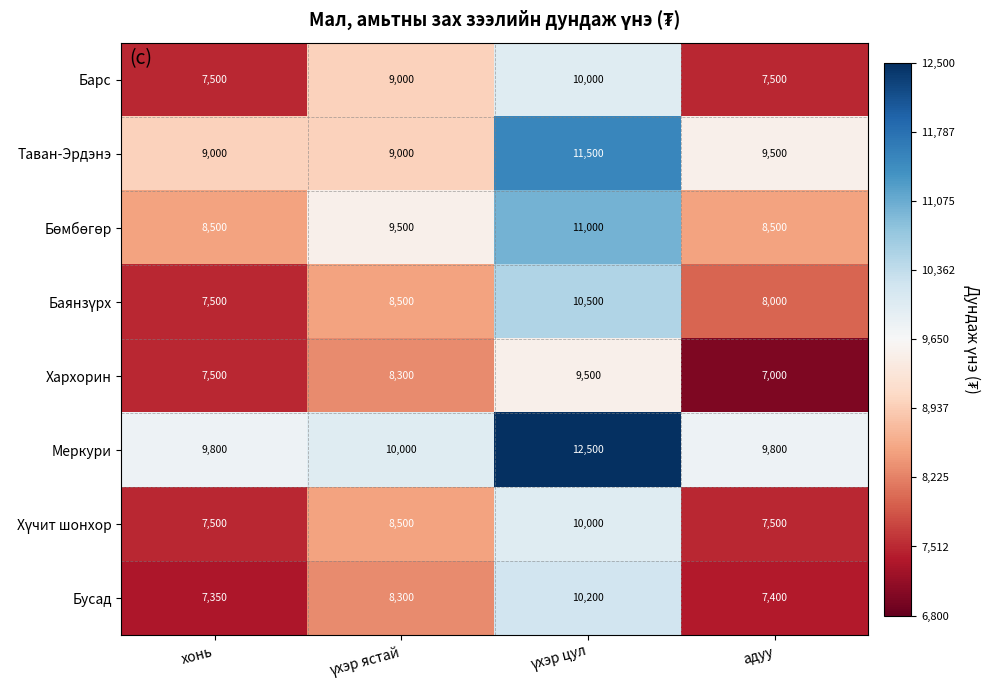

What is the average value of the Меркури series?

10525